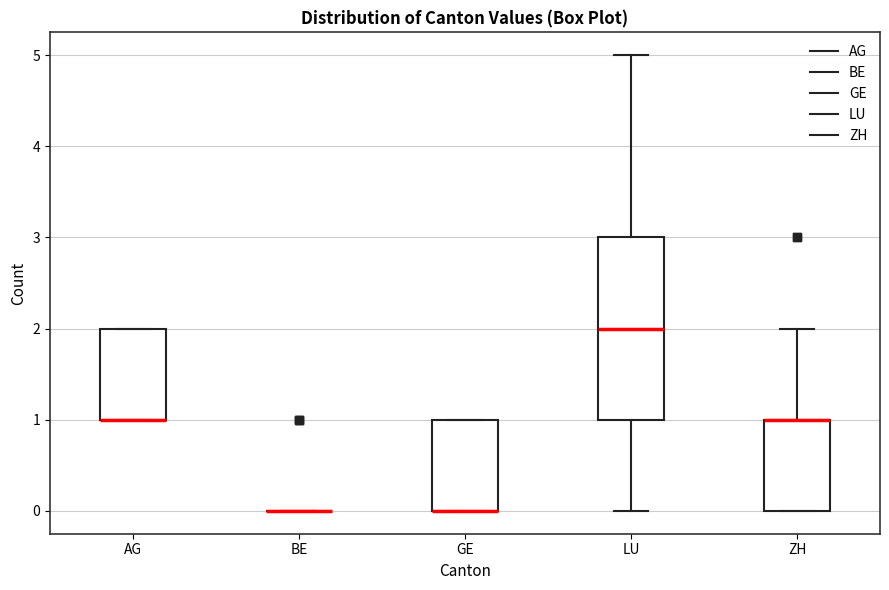

Reading left to right, transcribe this box plot: for each box, give where its median line is, the range the box spans, and where its two whiskers end, as read against the y-axis. The values are not printed on the chart, so give them approximately, as read against the axis.

AG: median 1 (drawn on the box's lower edge), box 1 to 2, whiskers 1 to 2
BE: box collapsed to a line at 0, whiskers 0 to 0
GE: median 0 (drawn on the box's lower edge), box 0 to 1, whiskers 0 to 1
LU: median 2, box 1 to 3, whiskers 0 to 5
ZH: median 1 (drawn on the box's upper edge), box 0 to 1, whiskers 0 to 2